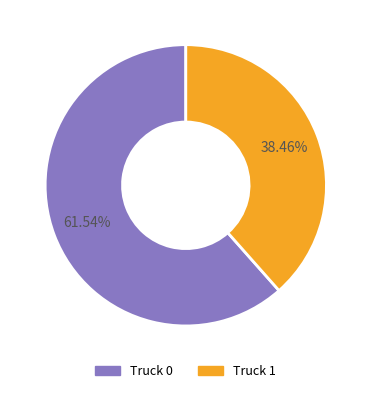

Count the number of slices in the pie.

2